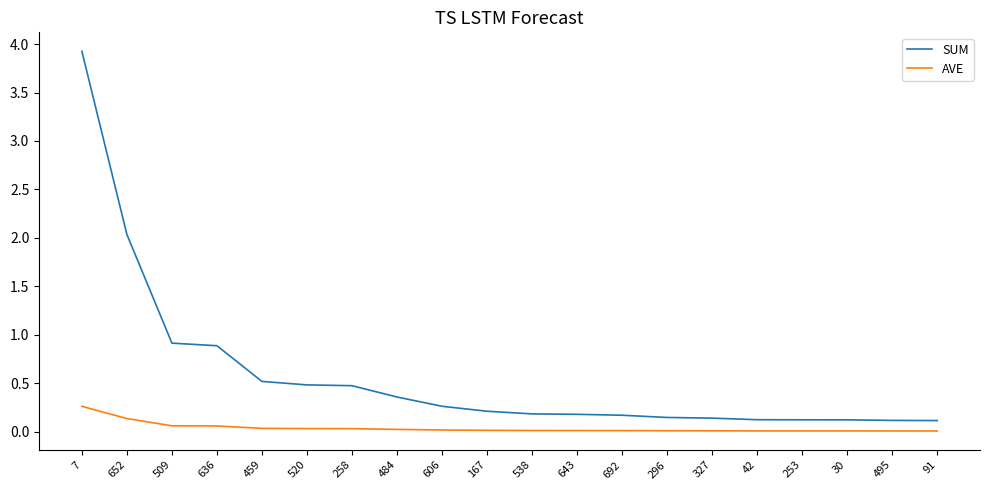

What is the approximate value of SUM at 459?

0.5